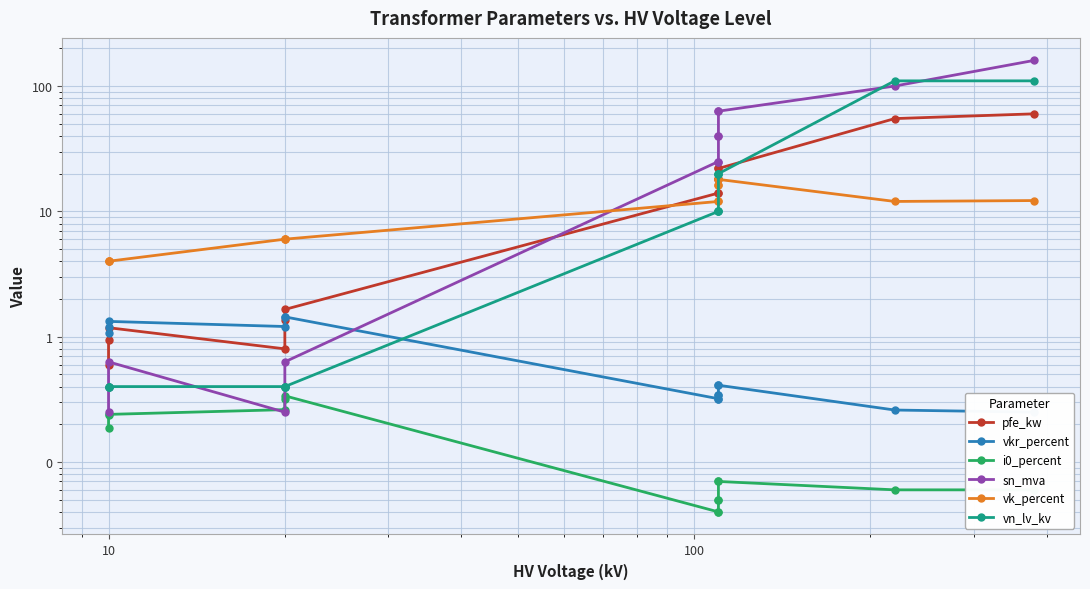

What is the maximum value shown in the chart?

160.0